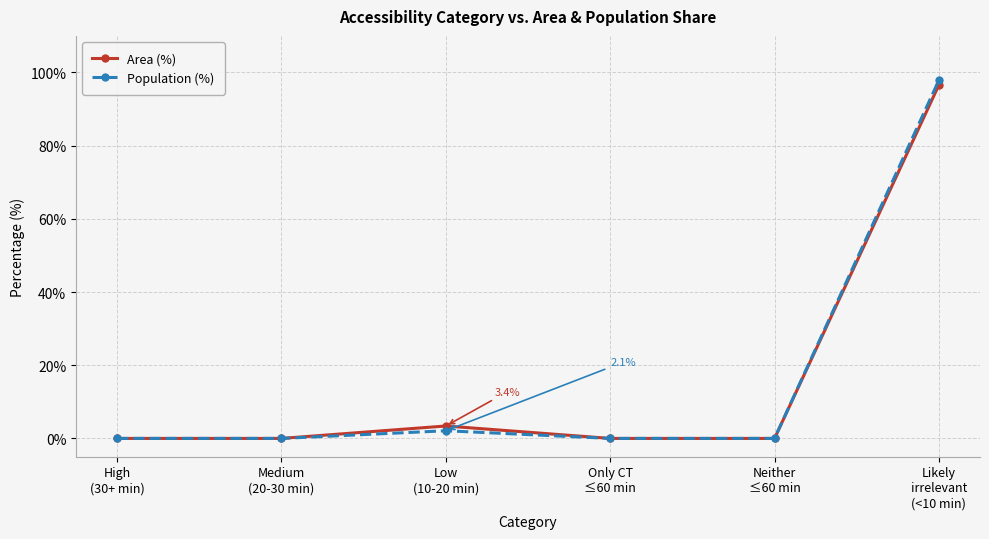

What is the label of the 5th point from the right?

Medium
(20-30 min)